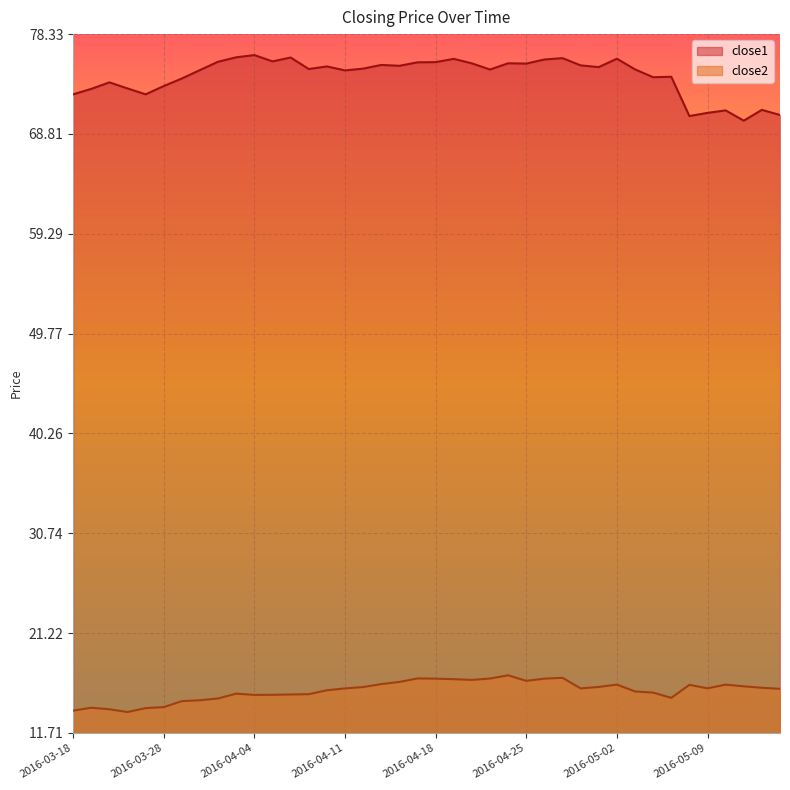

True or false: close2 has more than 0 points higher than both neighbors.

True